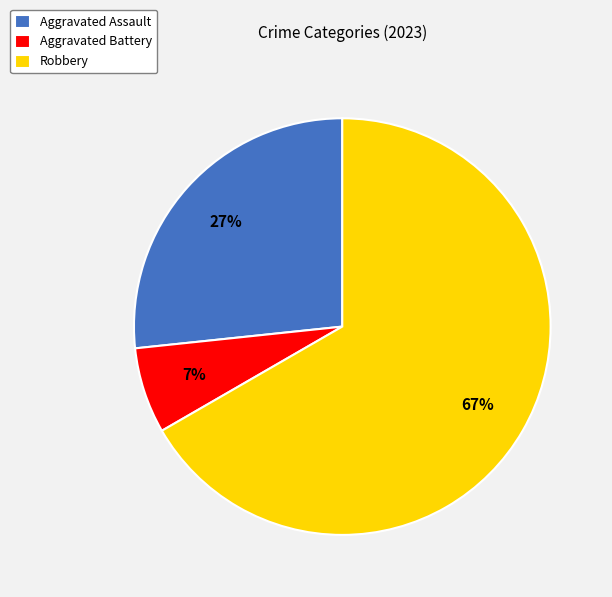

Which slice represents more than half of the pie?

Robbery